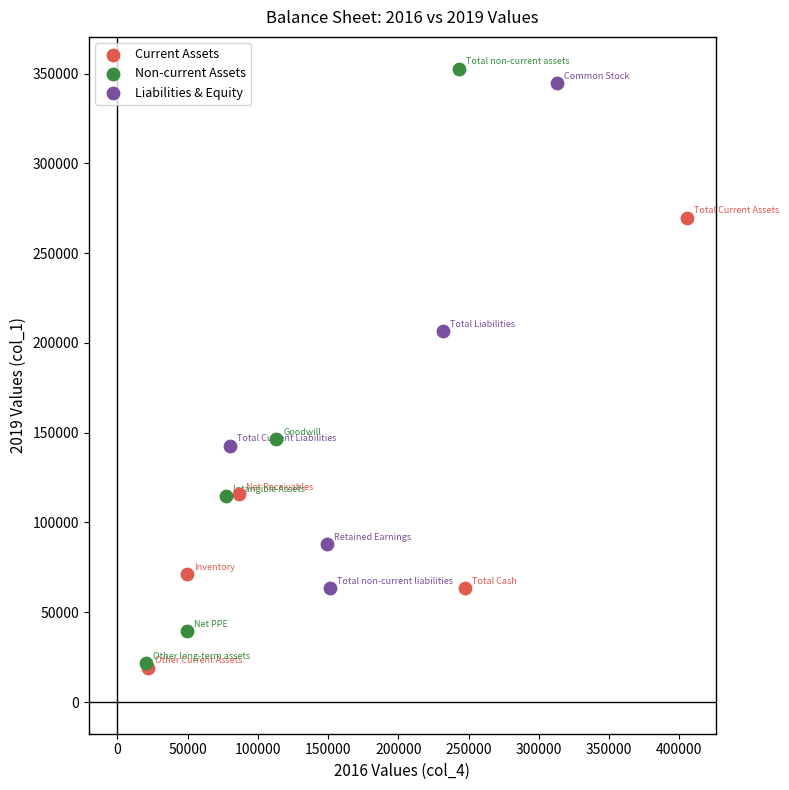

Which series has the widest spread of Y values?

Non-current Assets